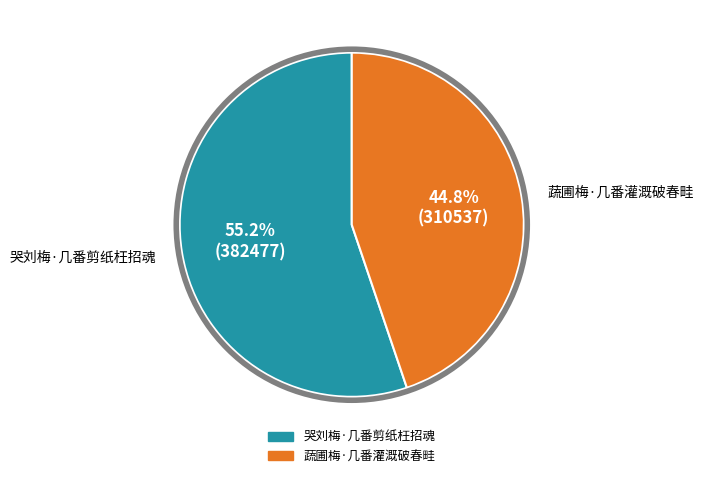

Does 蔬圃梅·几番灌溉破春畦 account for over 50% of the chart?

No